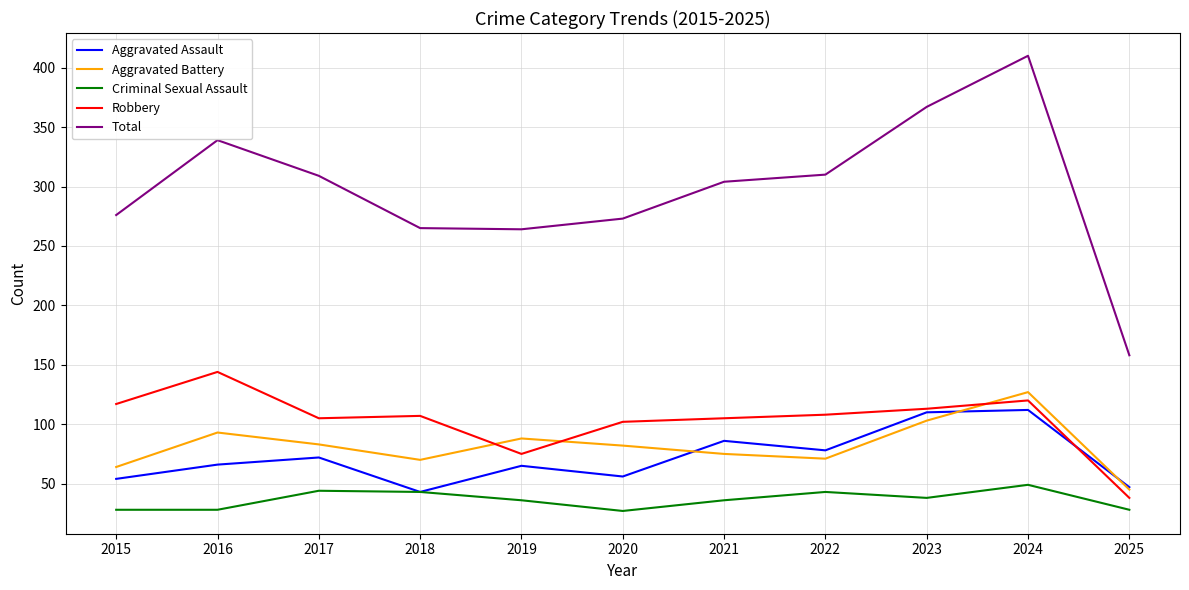

Which category has the highest value across all series?

2024